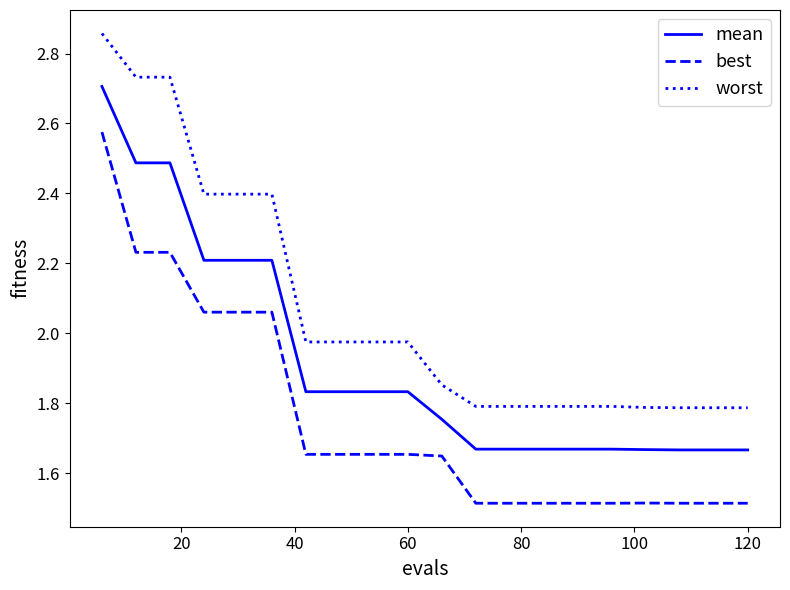

Count the number of categories in the chart.

20